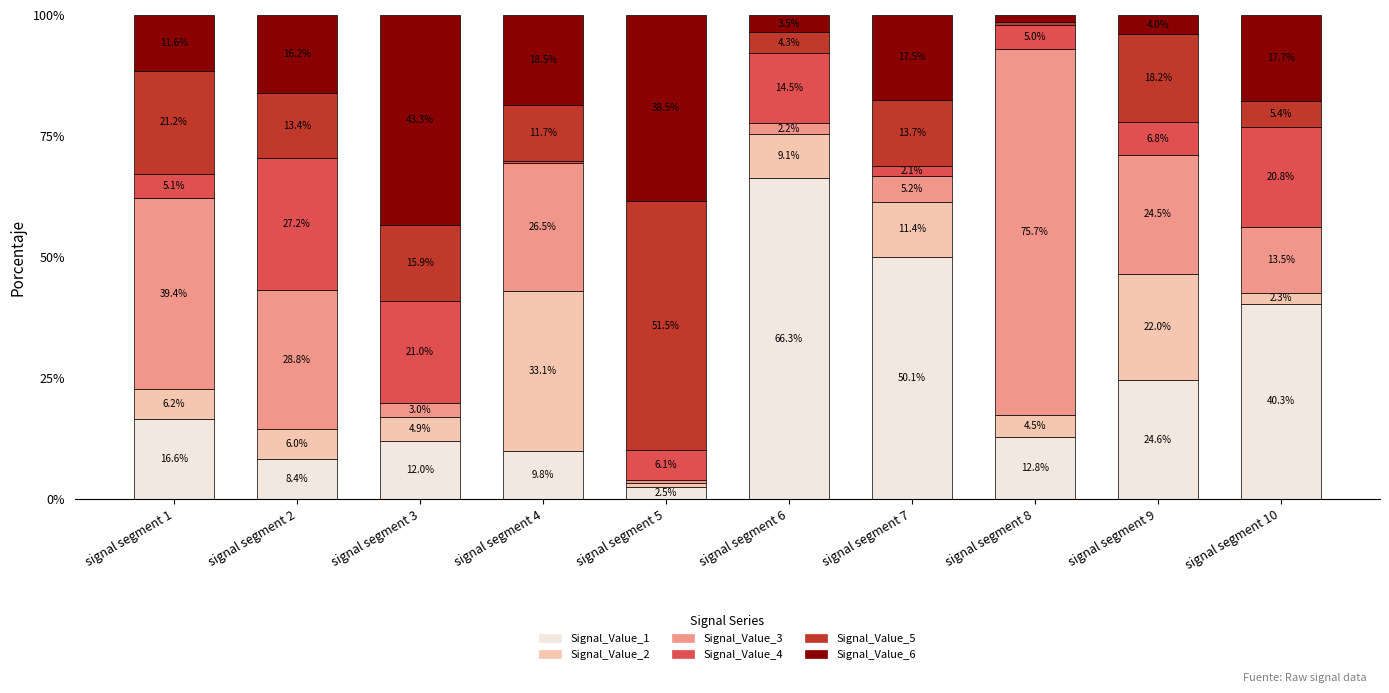

What is the difference between the Signal_Value_1 values at signal segment 6 and signal segment 2?

57.9